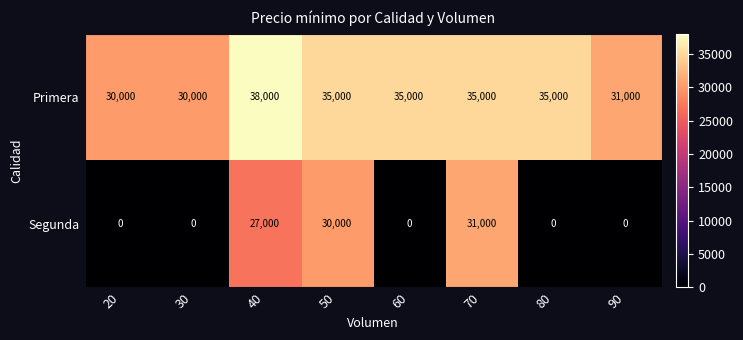

Reading right to left, extract all data points from this chart.

Primera: 90=31000	80=35000	70=35000	60=35000	50=35000	40=38000	30=30000	20=30000
Segunda: 90=0	80=0	70=31000	60=0	50=30000	40=27000	30=0	20=0